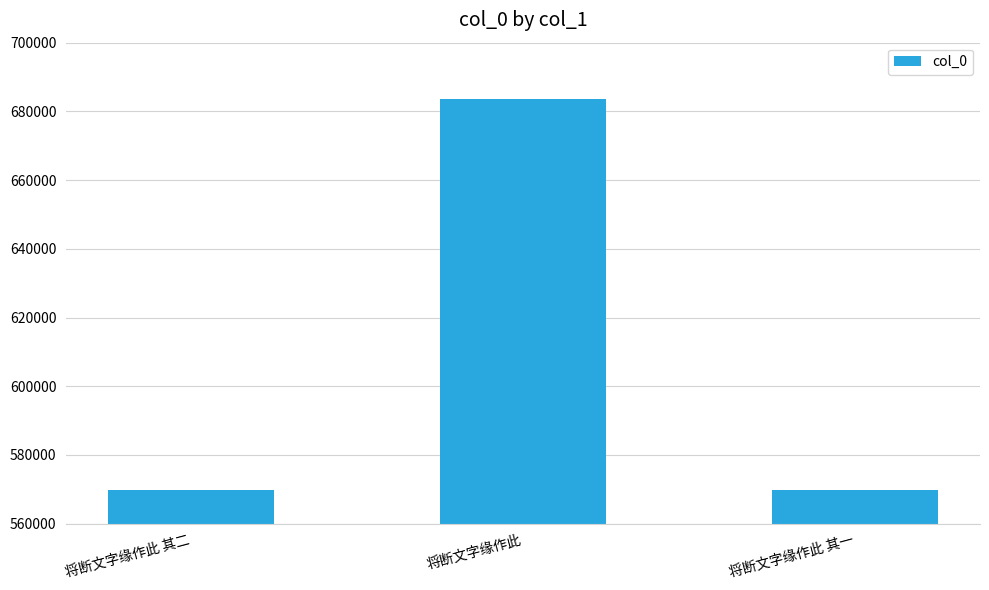

Which label corresponds to the largest value in the chart?

将断文字缘作此